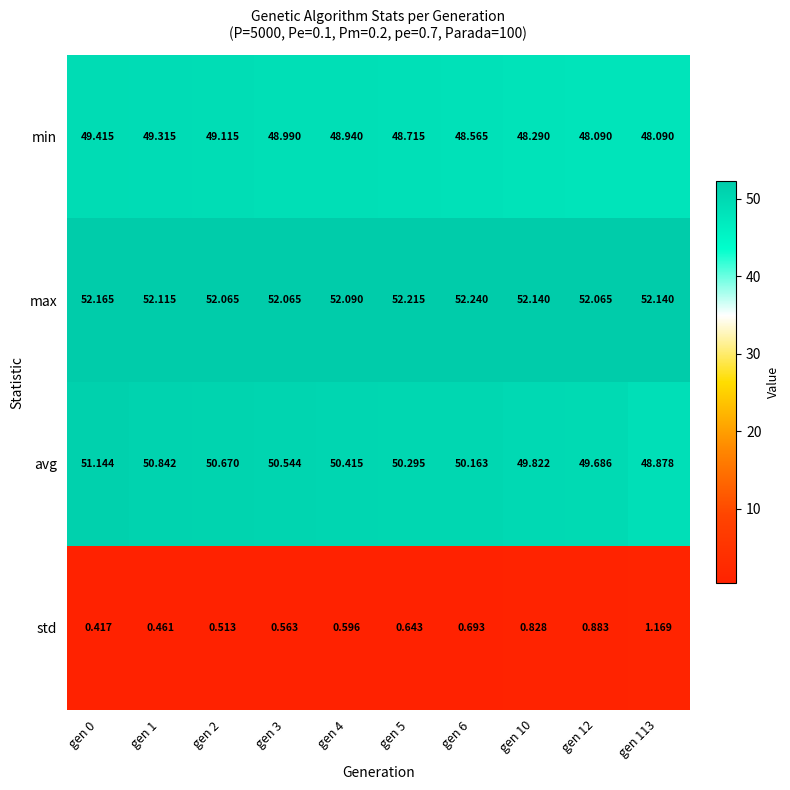

Which series has the largest range (max minus min)?

avg